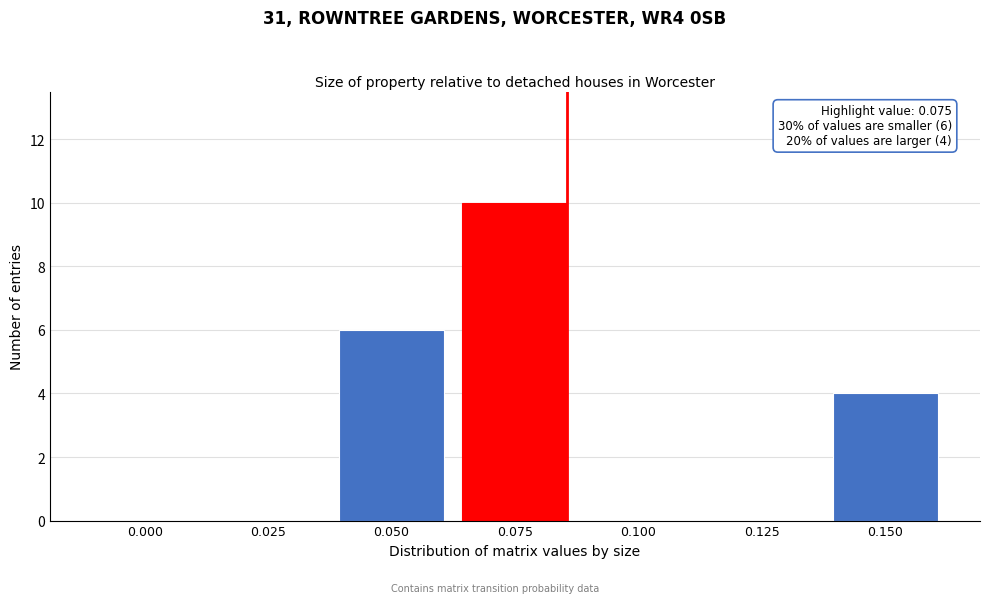

Reading right to left, extract all data points from this chart.

0.150=4	0.125=0	0.100=0	0.075=10	0.050=6	0.025=0	0.000=0